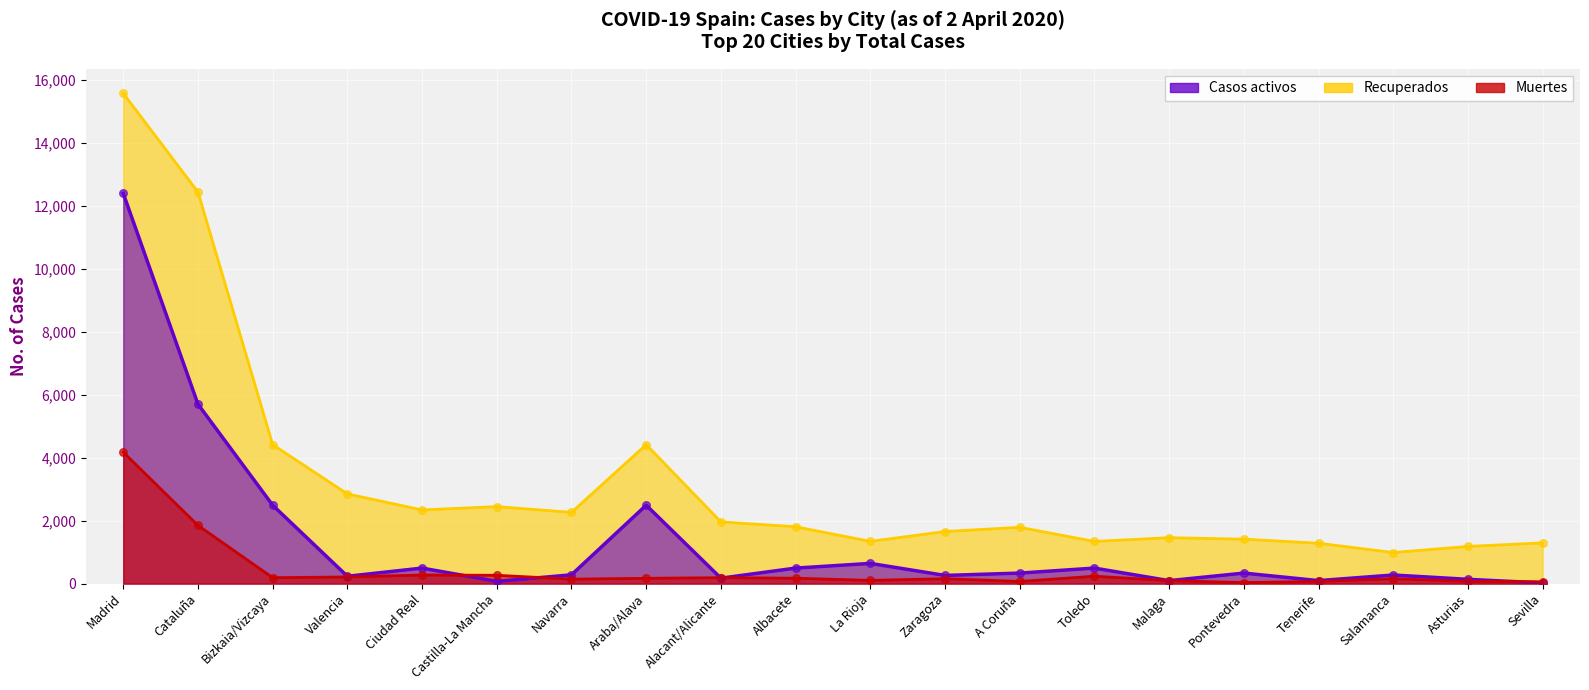

Which series has the largest total across all categories?

Recuperados